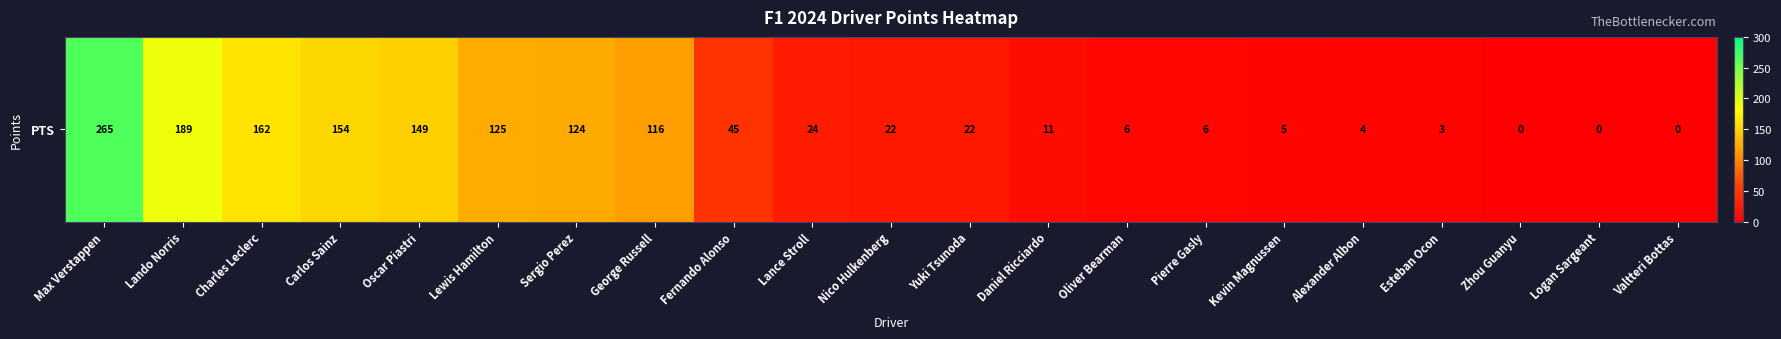

The value at Oscar Piastri is 66. True or false?

False